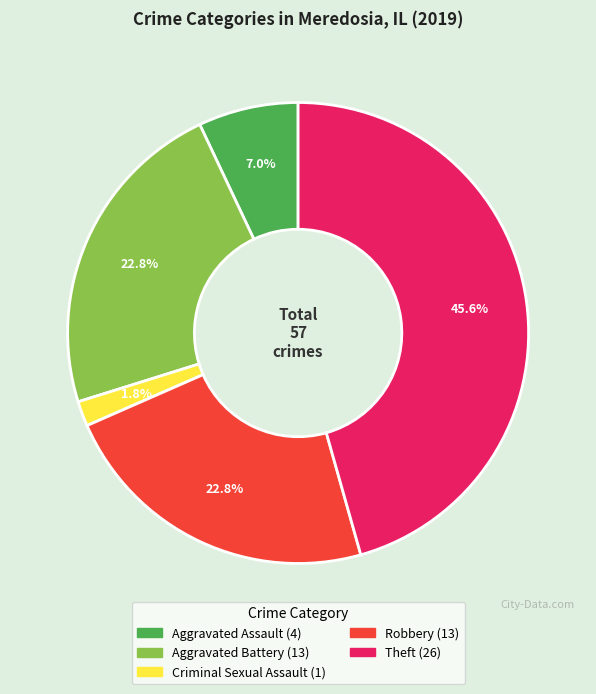

Does any single category account for the majority?

No